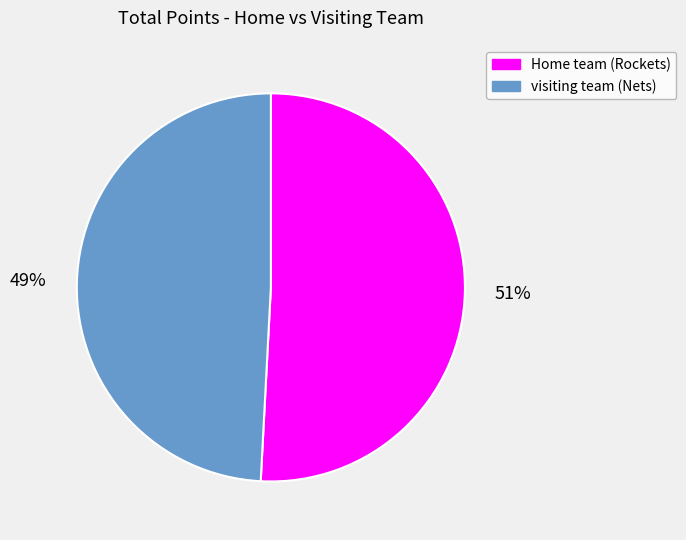

Is there a majority slice in this chart?

Yes